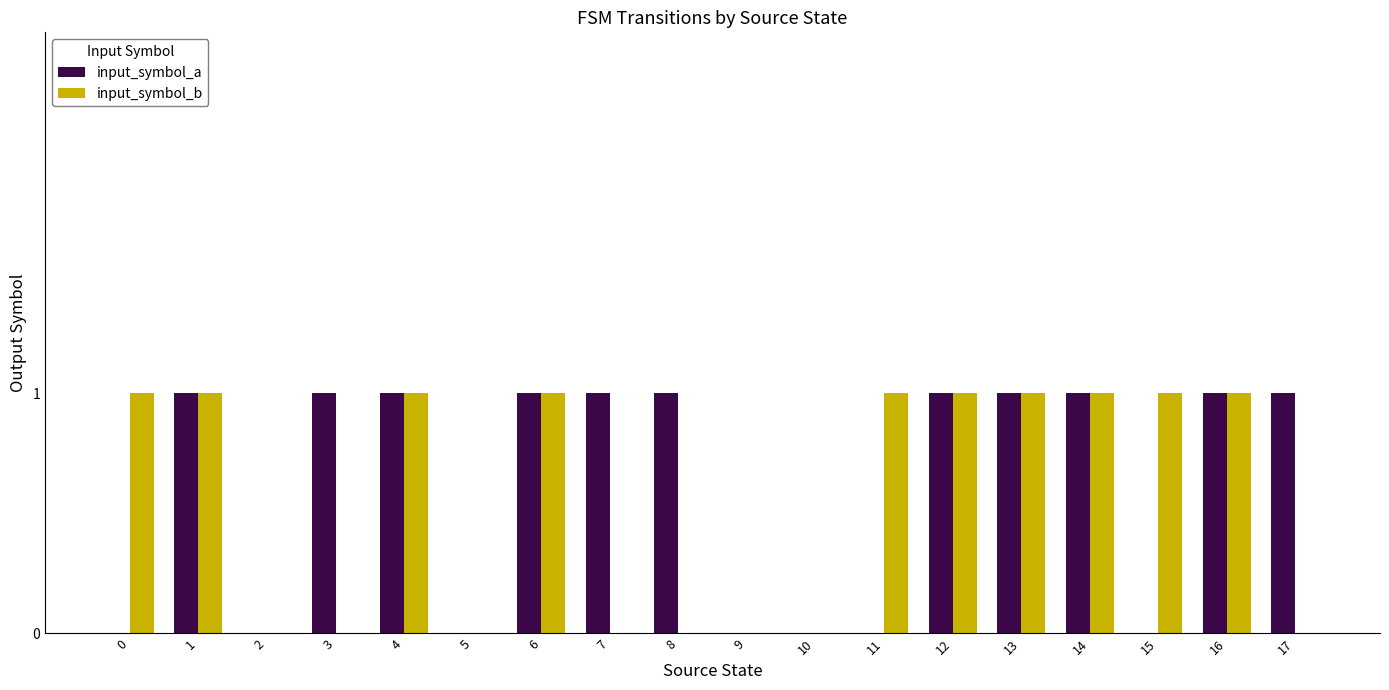

Are the bars horizontal?

No